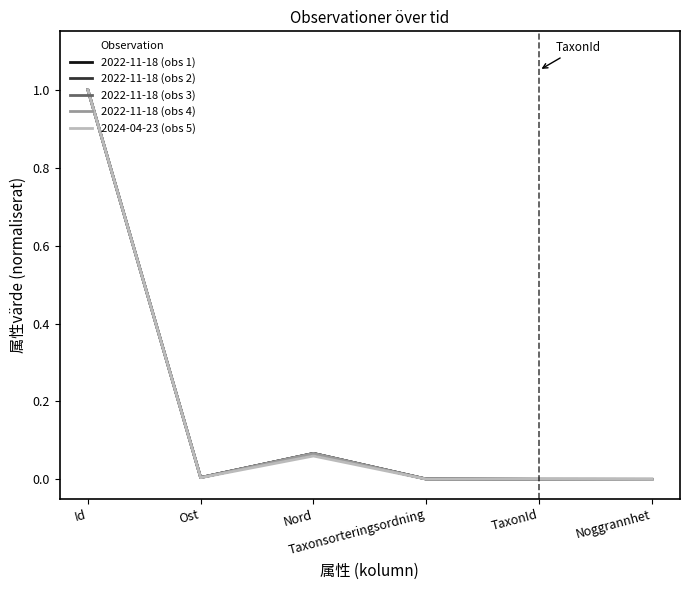

What is the greatest value displayed?

1.0